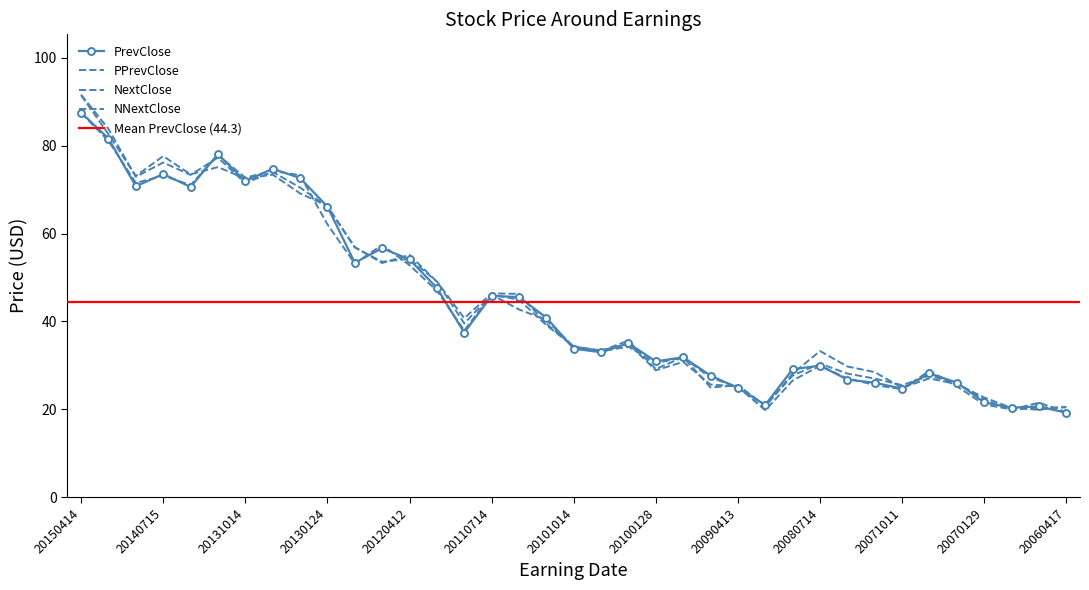

Is this an area chart (filled region under the line)?

No